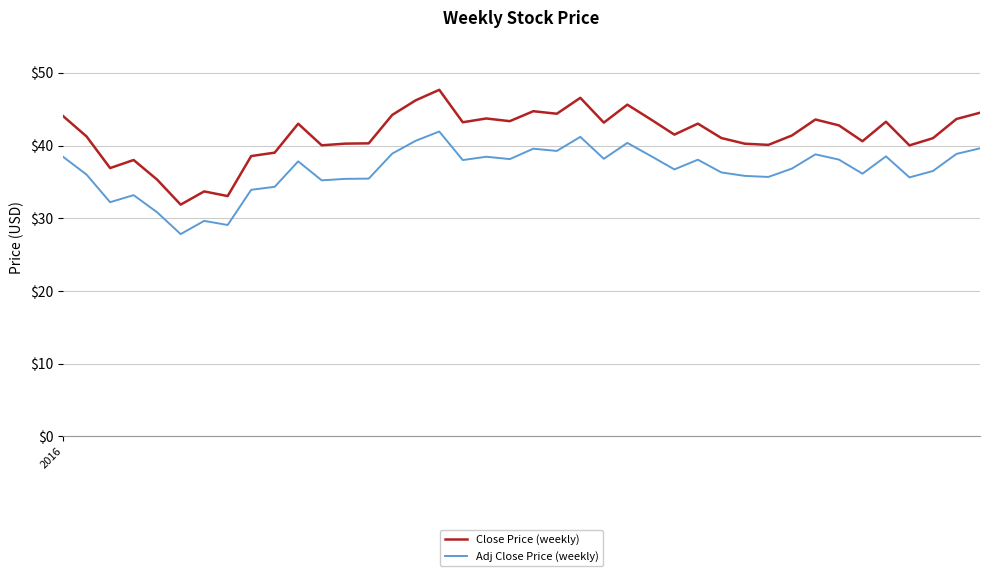

True or false: Close Price (weekly) and Adj Close Price (weekly) cross at least once.

False